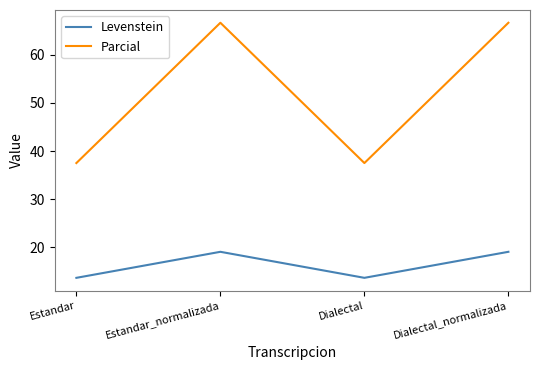

What is the maximum value for Parcial?

66.7